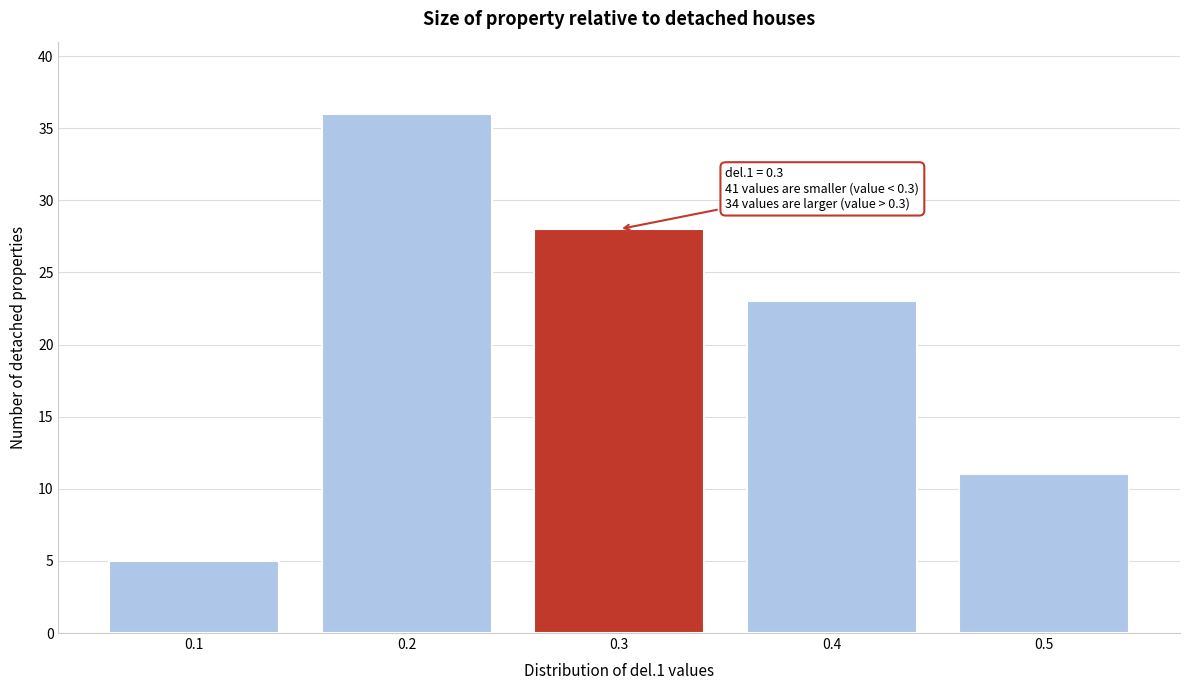

Which range on the x-axis has the tallest bar?

0.15 to 0.25